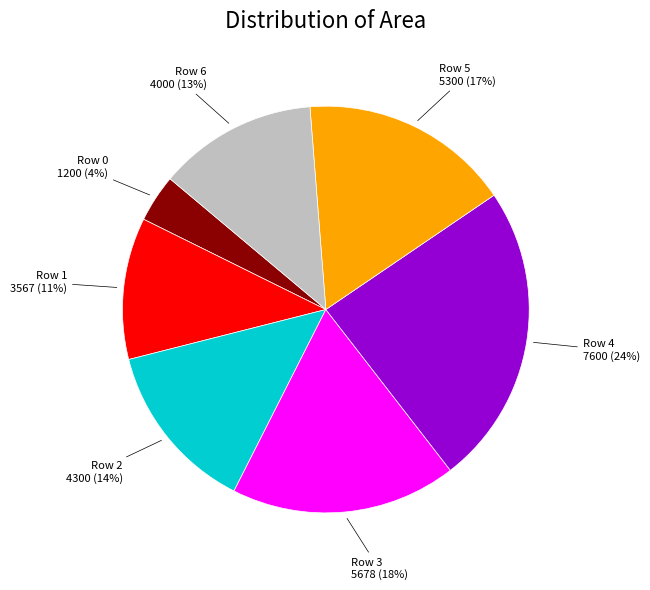

True or false: Row 6 accounts for 13% of the total.

True